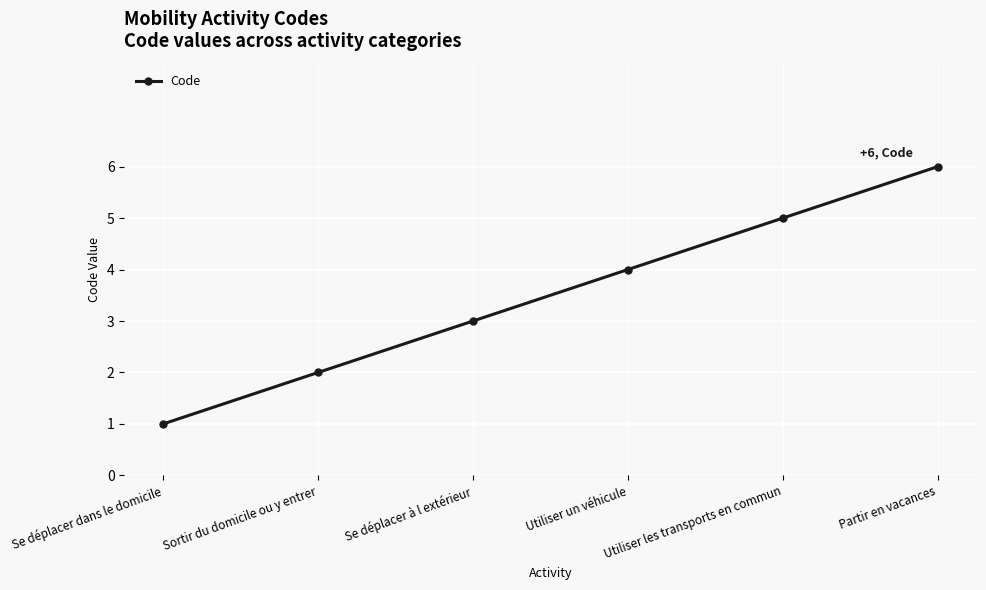

Rank the categories by value from lowest to highest.

Se déplacer dans le domicile, Sortir du domicile ou y entrer, Se déplacer à l extérieur, Utiliser un véhicule, Utiliser les transports en commun, Partir en vacances